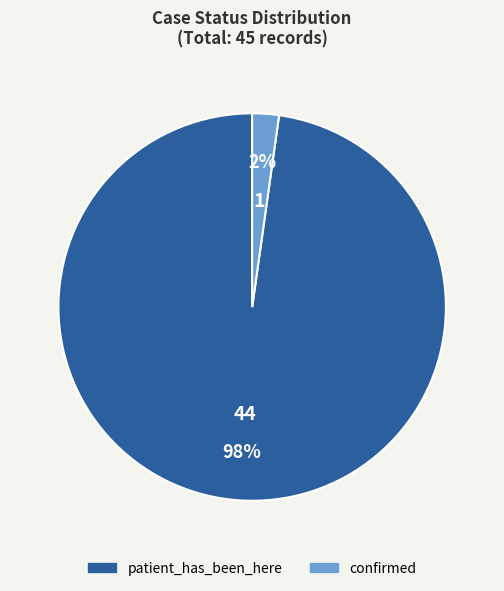

Is the sum of patient_has_been_here and confirmed greater than half?

Yes